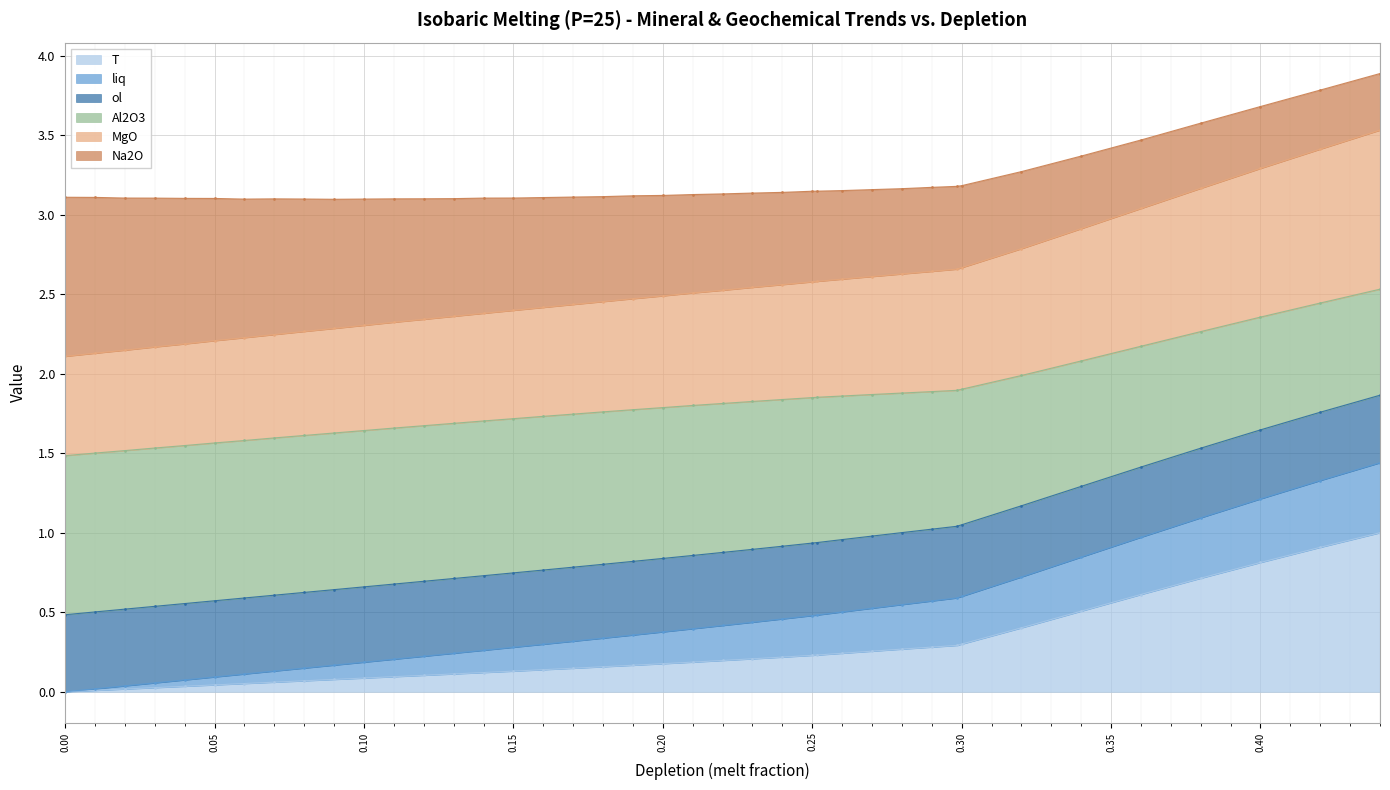

At which category is the sum across all series the highest?

0.44